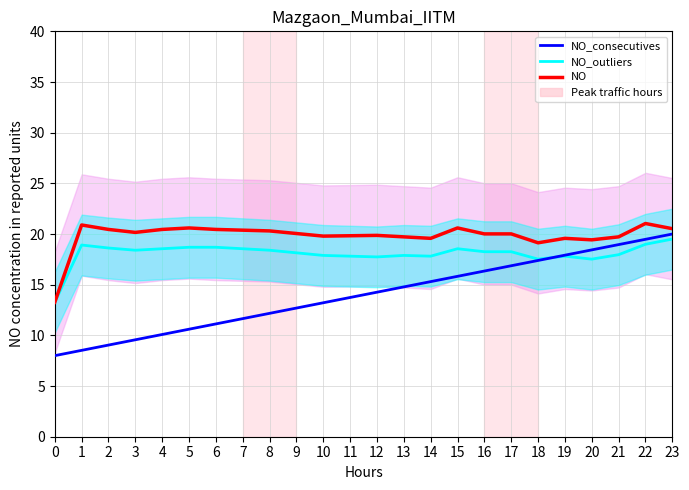

Is this an area chart (filled region under the line)?

No